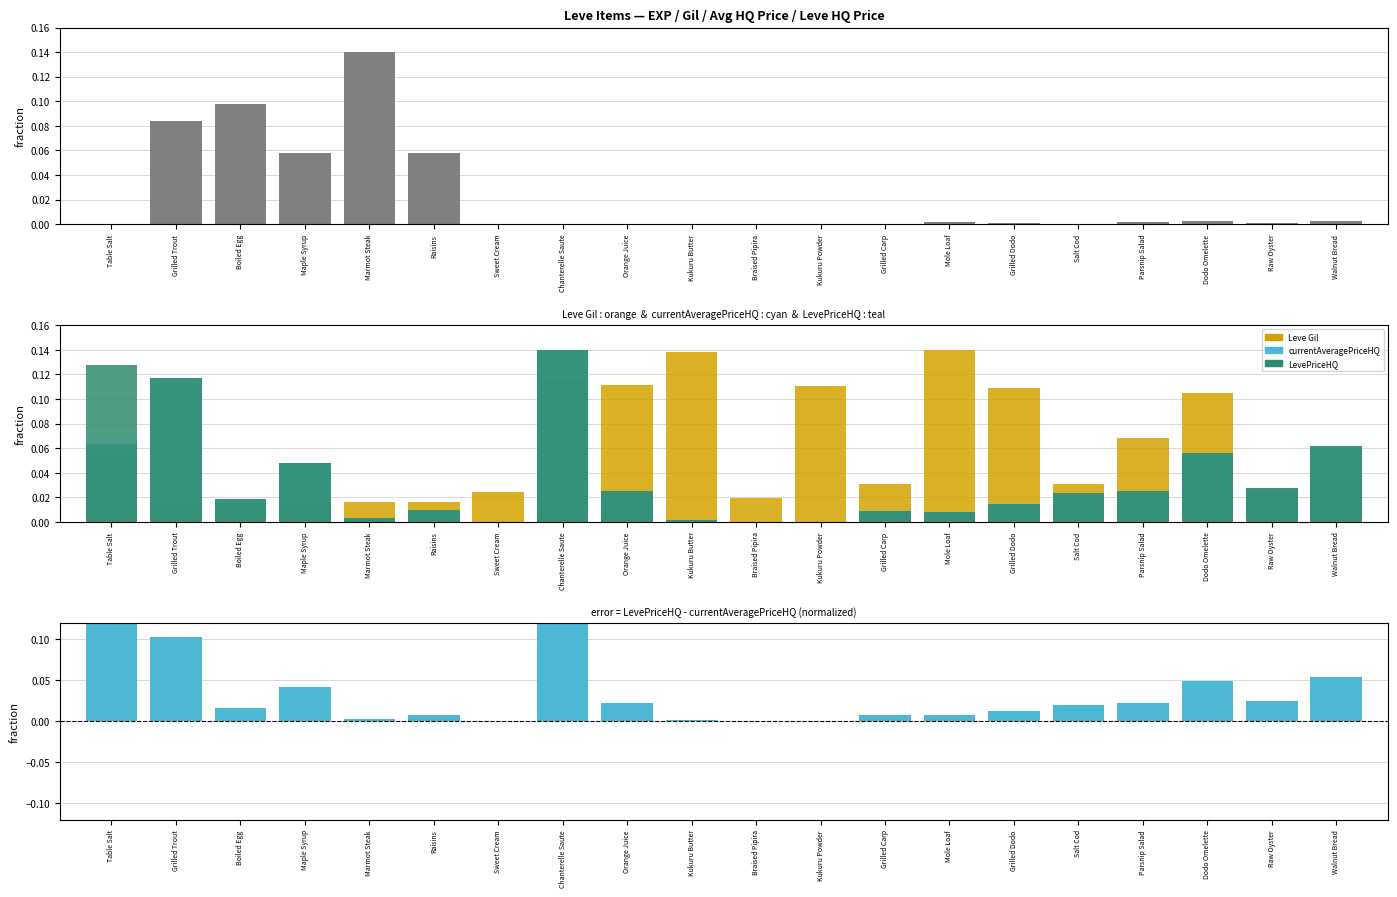

At how many categories does at least one series exceed 0?

20